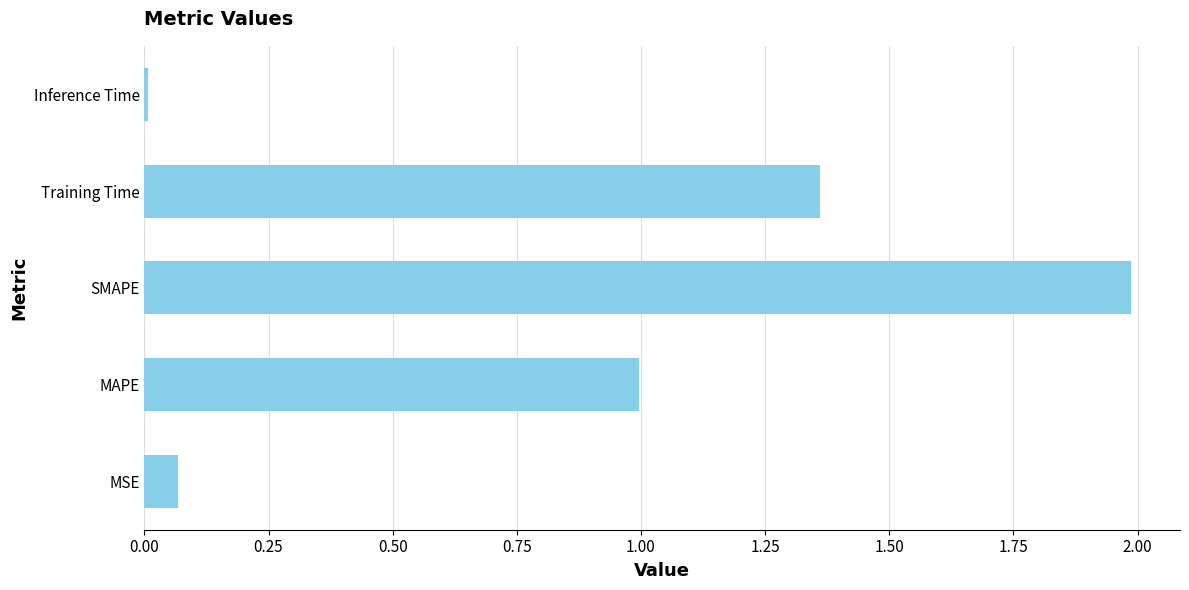

Rank the categories by value from lowest to highest.

Inference Time, MSE, MAPE, Training Time, SMAPE